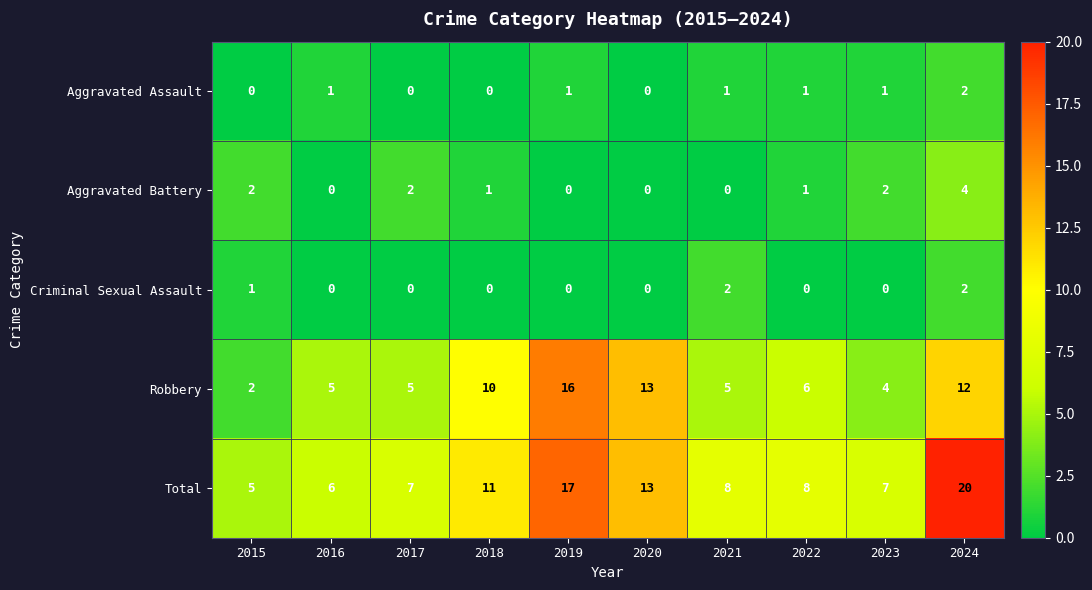

What is the sum of the Total values at 2022 and 2024?

28